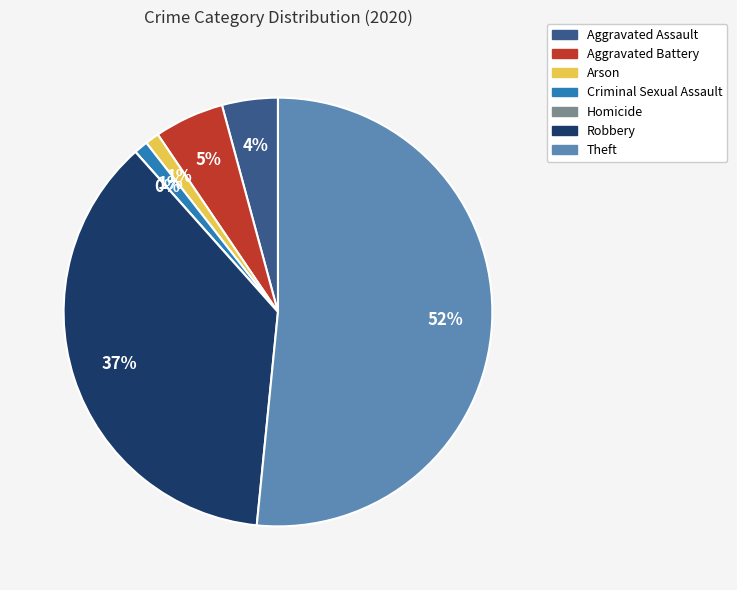

What portion of the pie excludes Arson?

98.9%